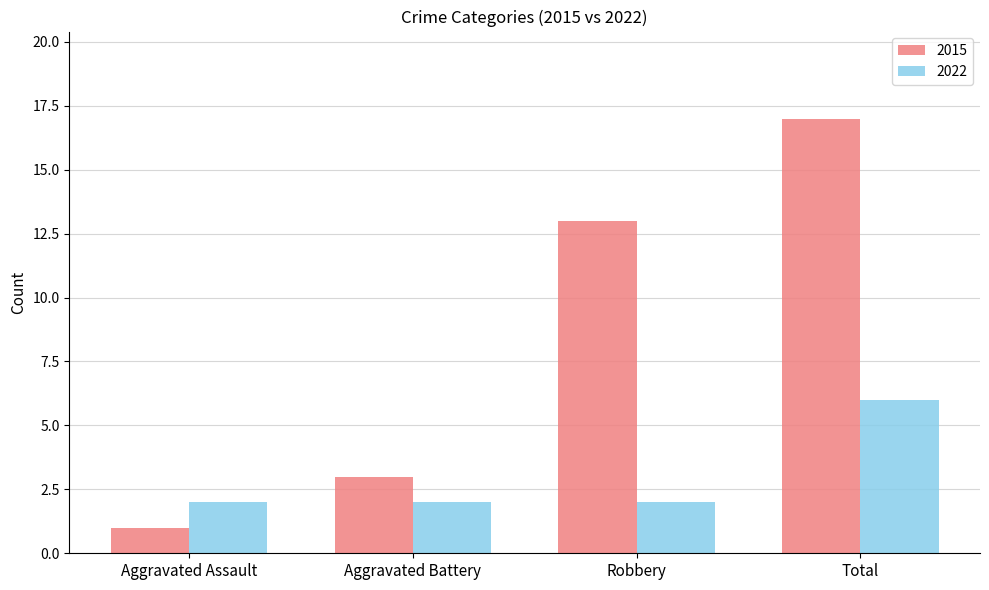

What is the difference between the highest and lowest values at Aggravated Battery?

1